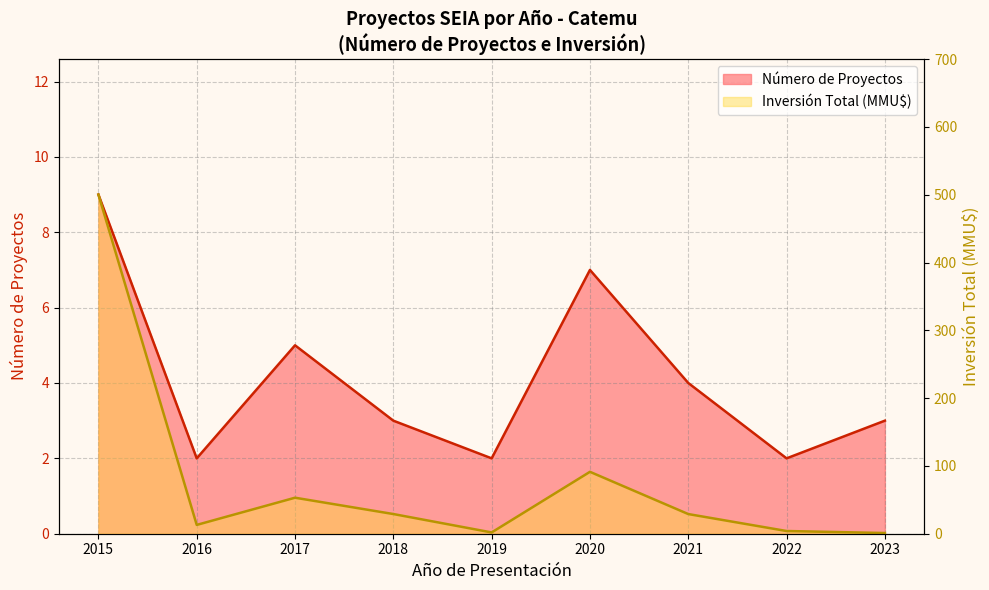

What is the approximate value of Inversión (línea) at 2023?

1.0